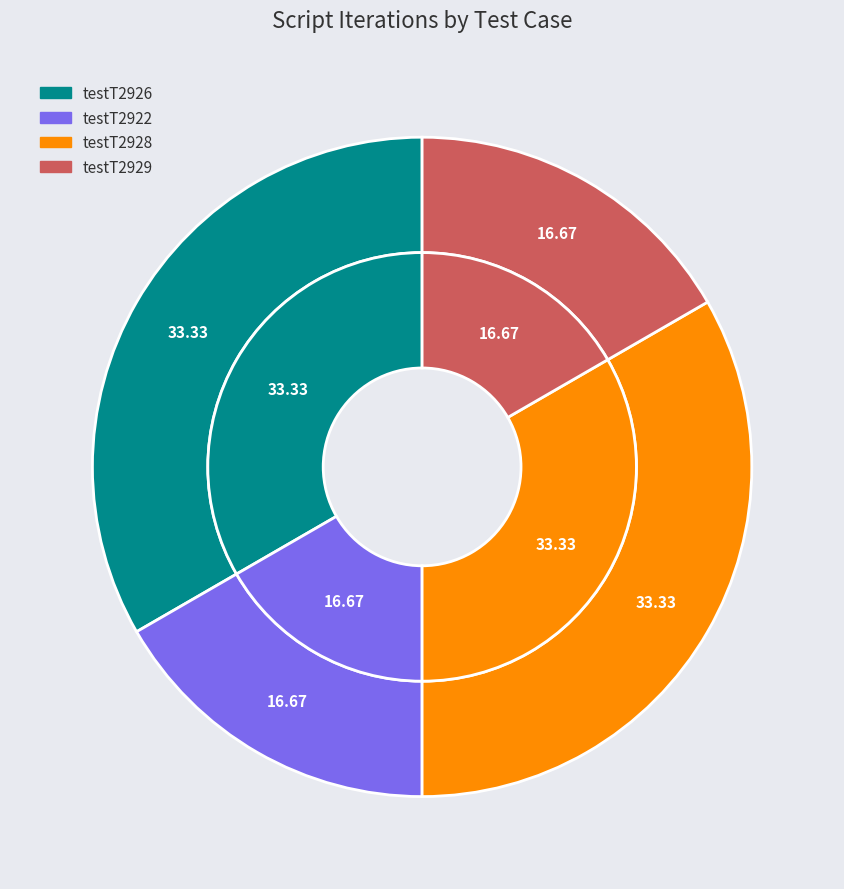

Combined, what portion of the pie is testT2926 and testT2922?

50.0%